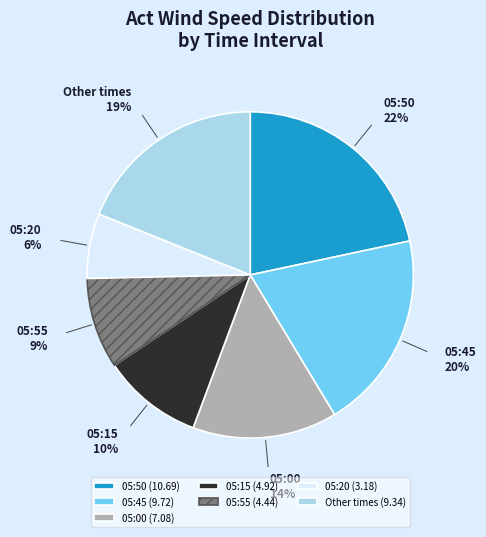

Does 05:15 account for over 50% of the chart?

No